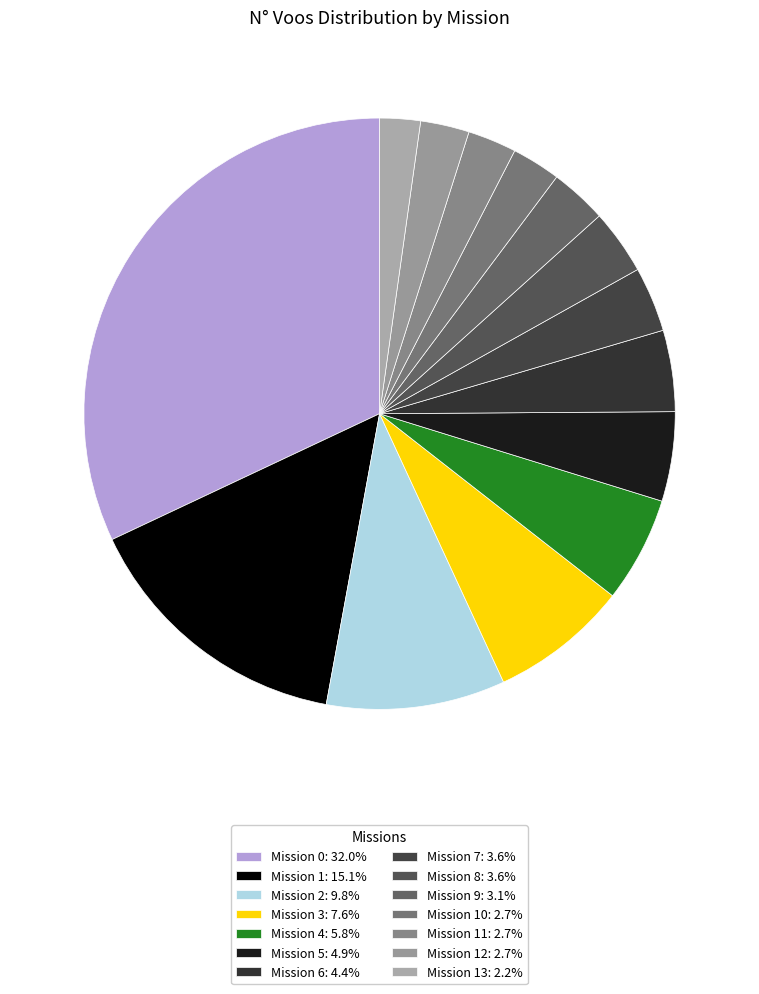

How many segments does this pie chart have?

14